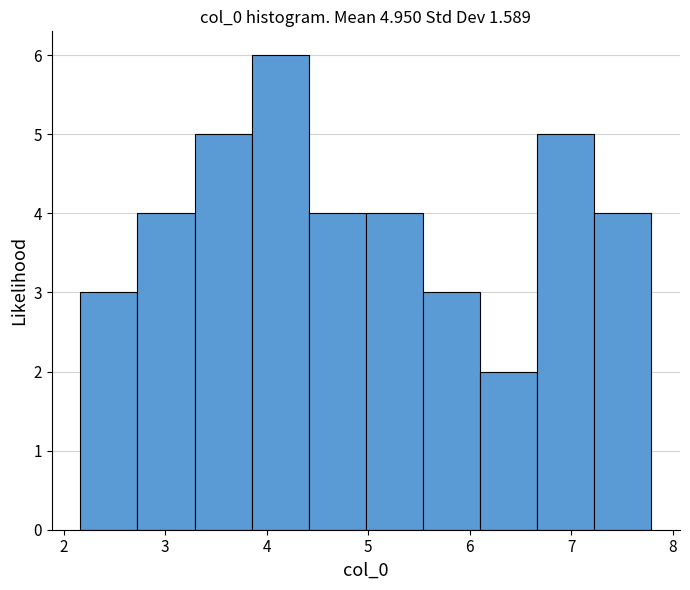

Which range on the x-axis has the tallest bar?

3.9 to 4.4